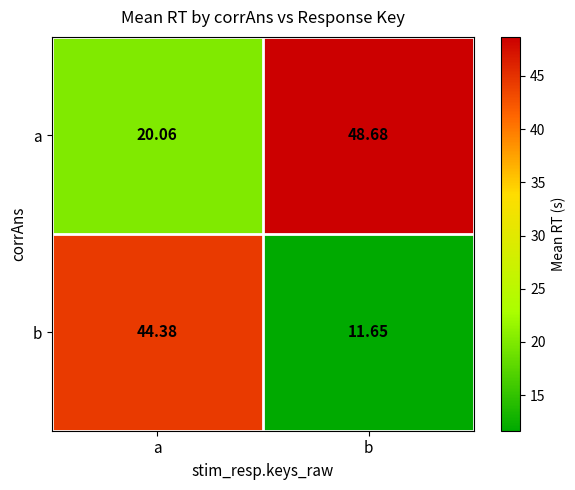

Is the value of a at b greater than the value of b at a?

Yes